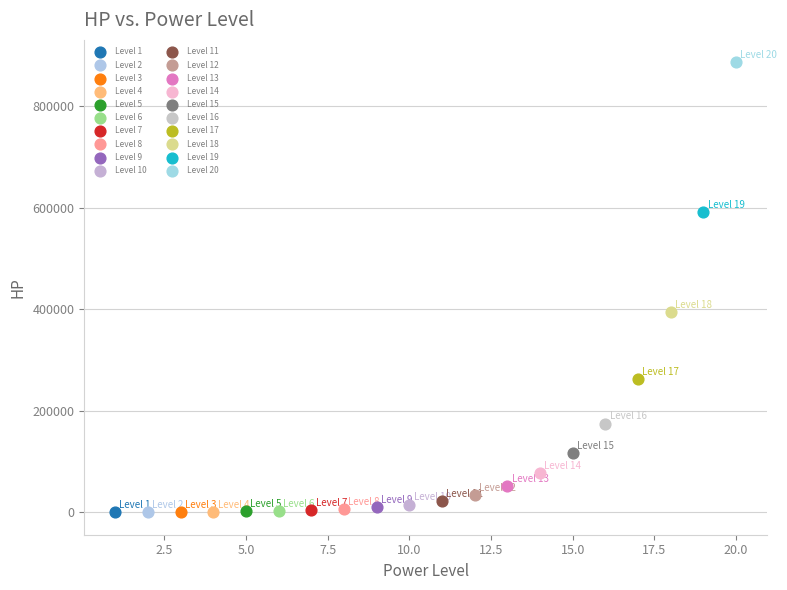

What are all the series names shown in the legend?

Level 1, Level 2, Level 3, Level 4, Level 5, Level 6, Level 7, Level 8, Level 9, Level 10, Level 11, Level 12, Level 13, Level 14, Level 15, Level 16, Level 17, Level 18, Level 19, Level 20